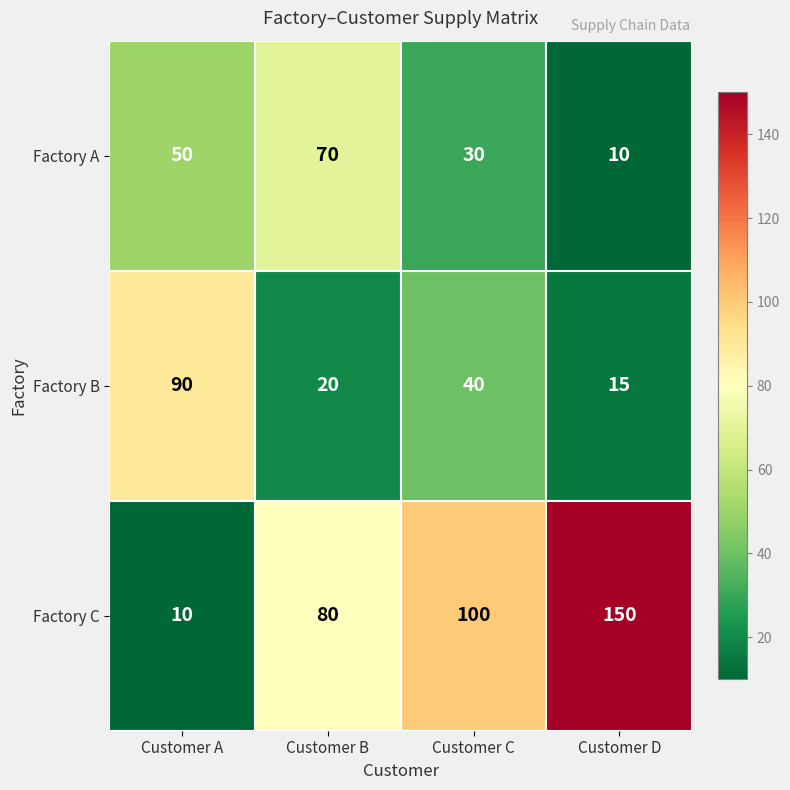

List the series in order of their peak value, highest first.

Factory C, Factory B, Factory A